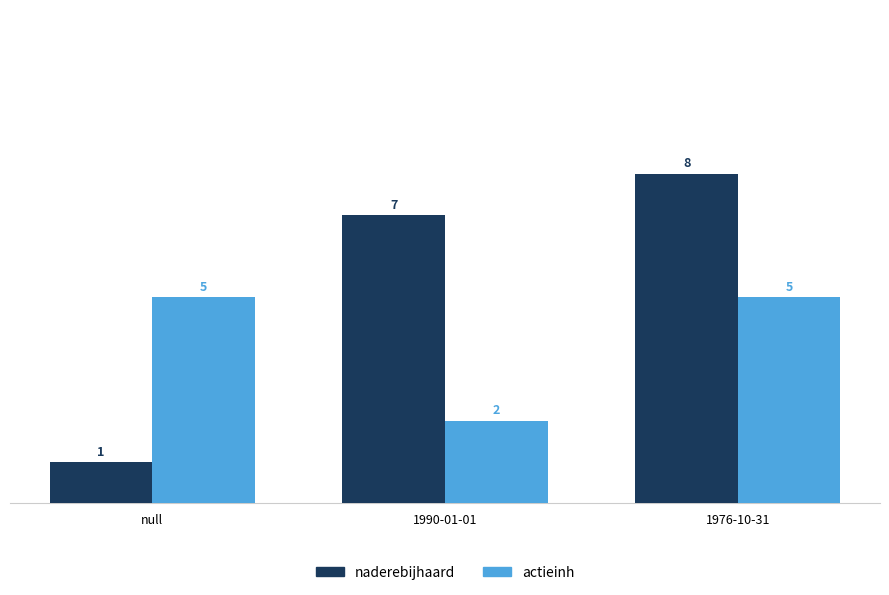

What position from the right is 1976-10-31?

1